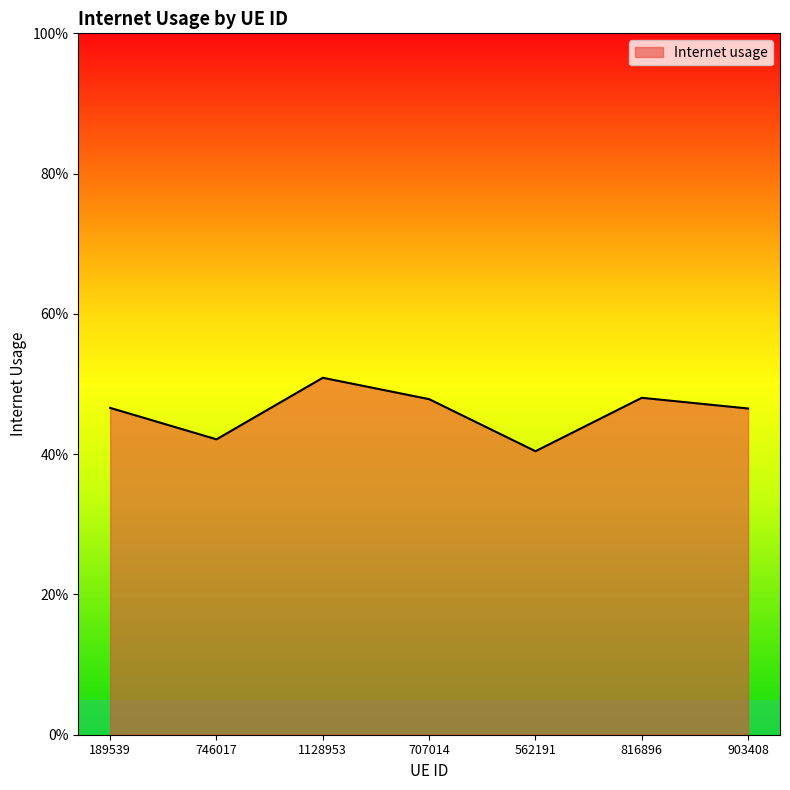

List the labels in order of value, largest first.

1128953, 816896, 707014, 189539, 903408, 746017, 562191